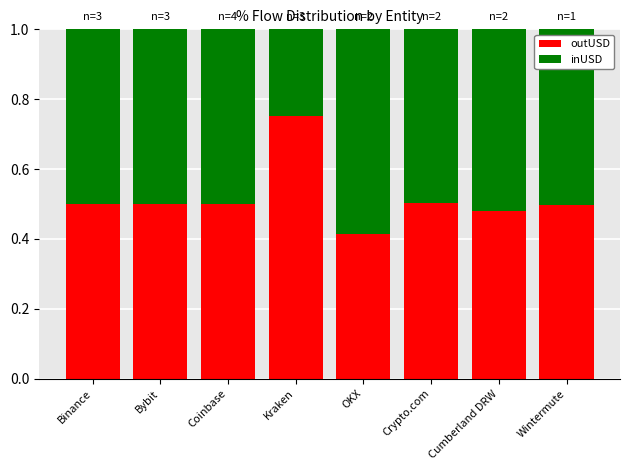

Is it true that outUSD equals 0.3 at Wintermute?

False